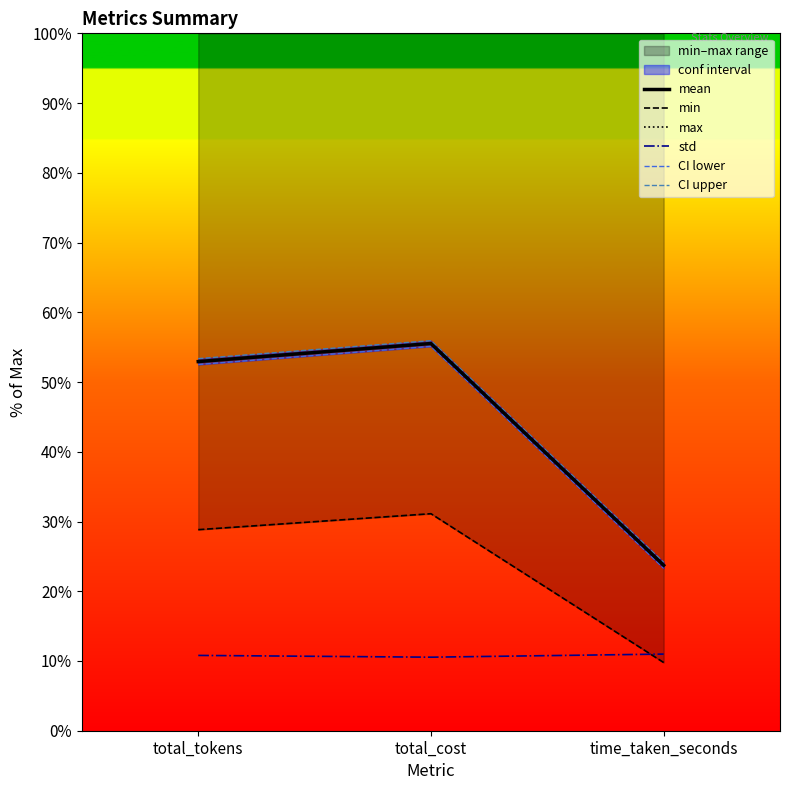

What is the value of the mean point at the 3rd from the left?

23.7